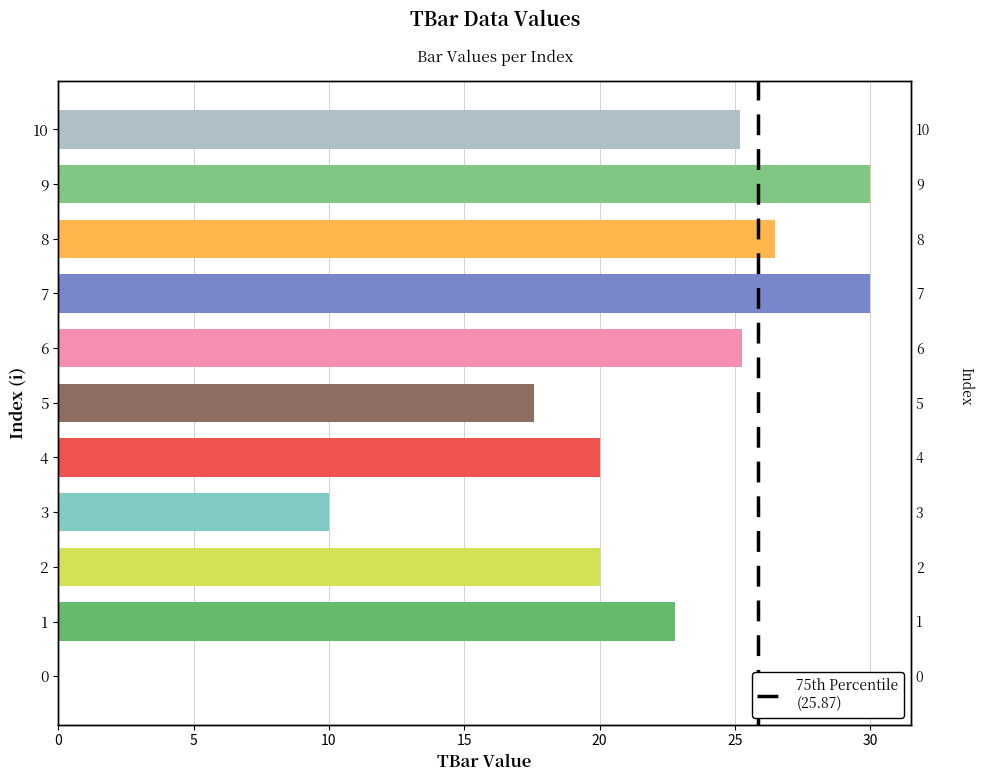

What is the approximate value at 3?

10.0